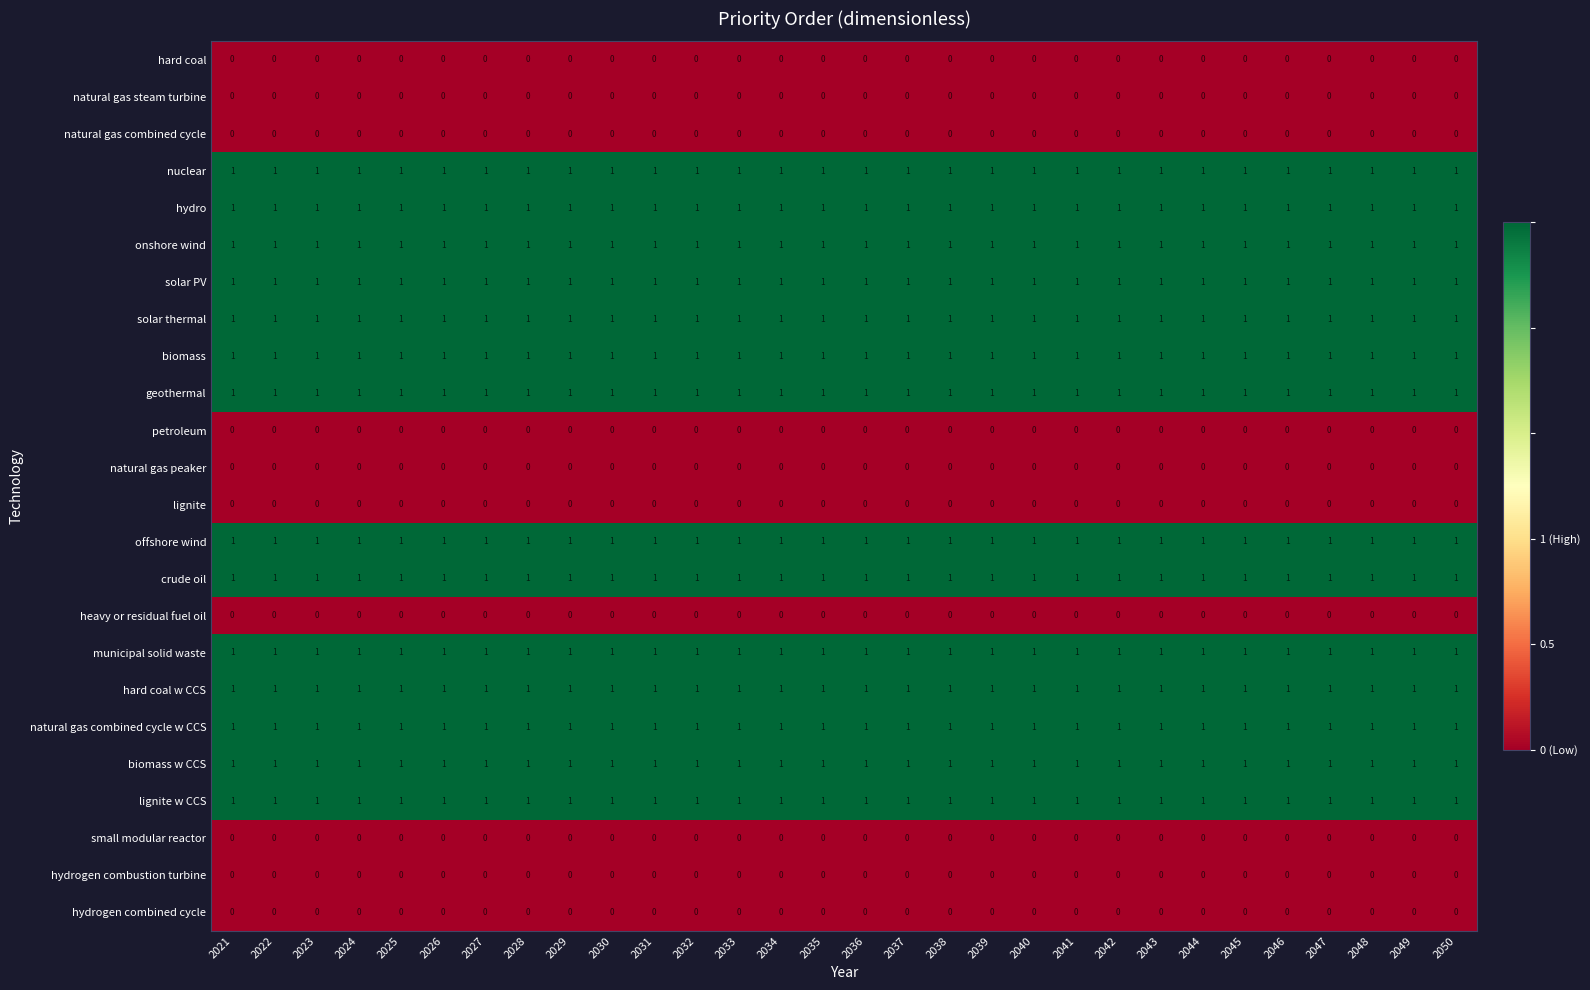

What is the spread (max minus min) of values at 2037?

1